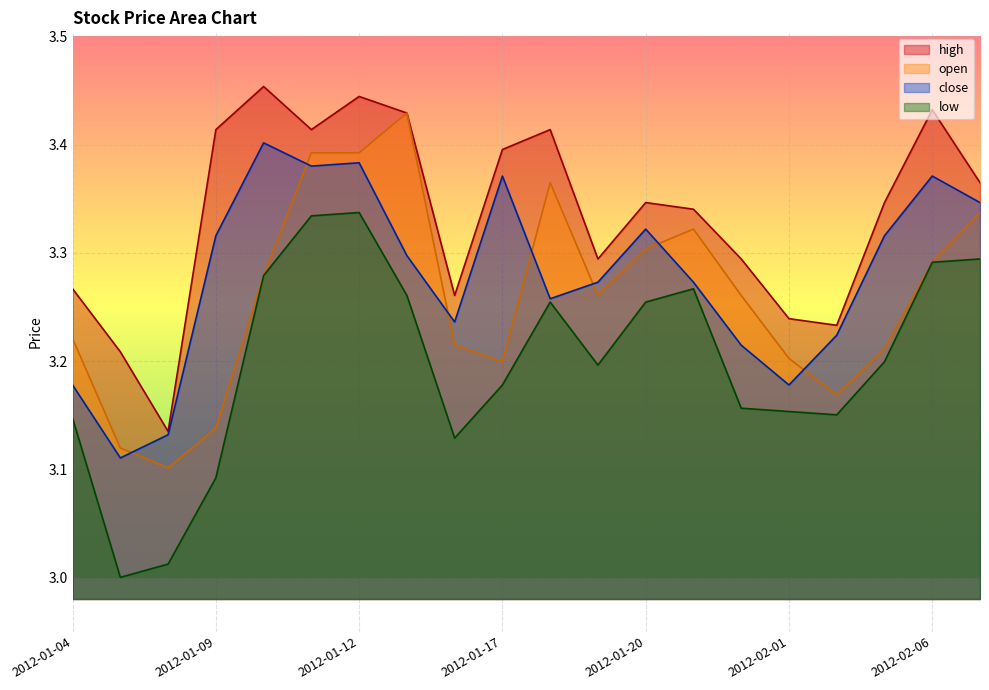

What is the difference between the high values at 2012-02-02 and 2012-02-06?

0.2